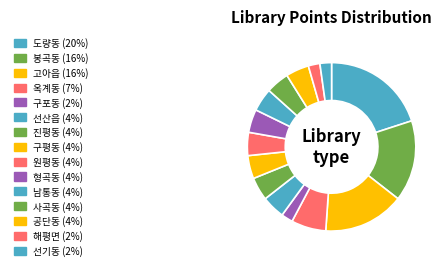

Which category has the biggest portion of the pie?

도량동